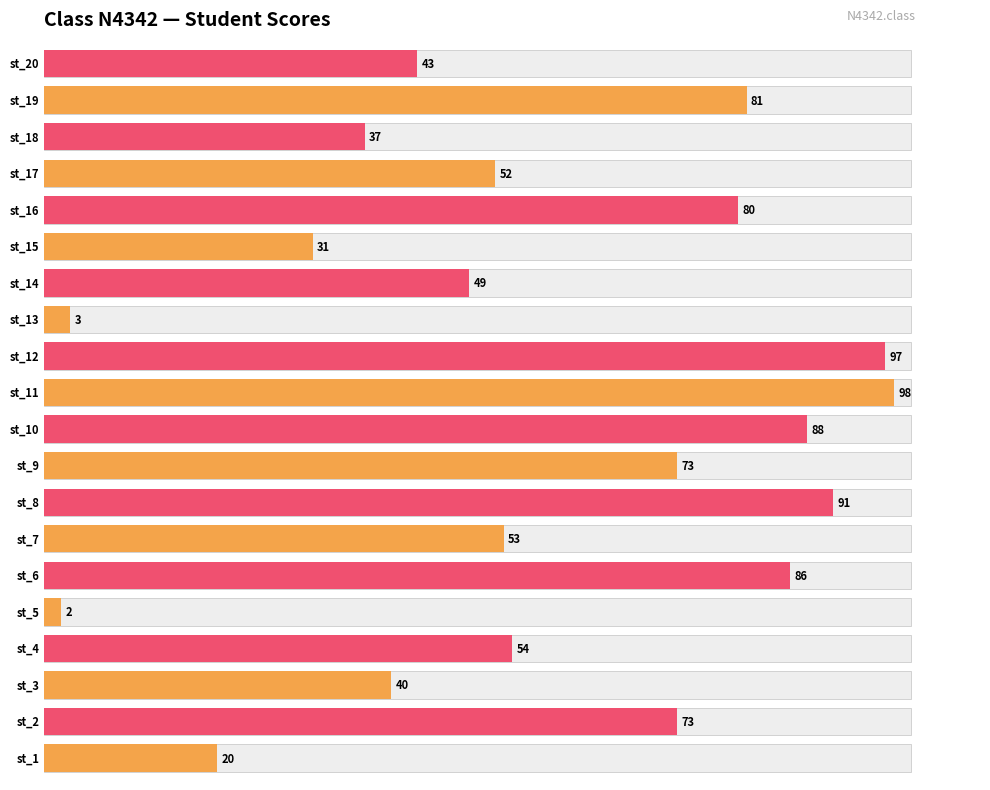

Reading left to right, what are all the values shown in this chart?

20	73	40	54	2	86	53	91	73	88	98	97	3	49	31	80	52	37	81	43